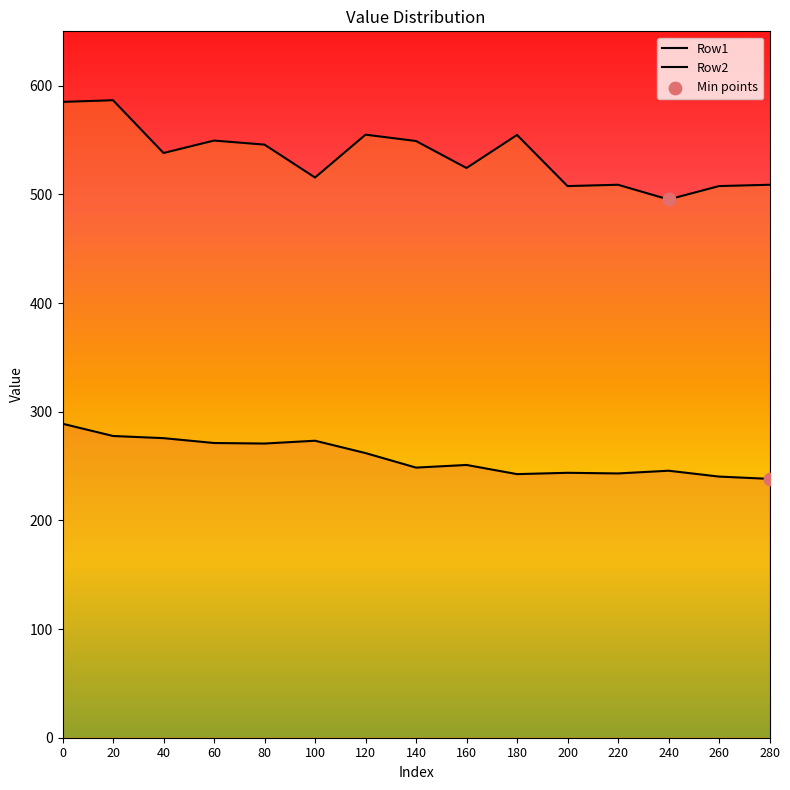

What are all the series names shown in the legend?

Row1, Row2